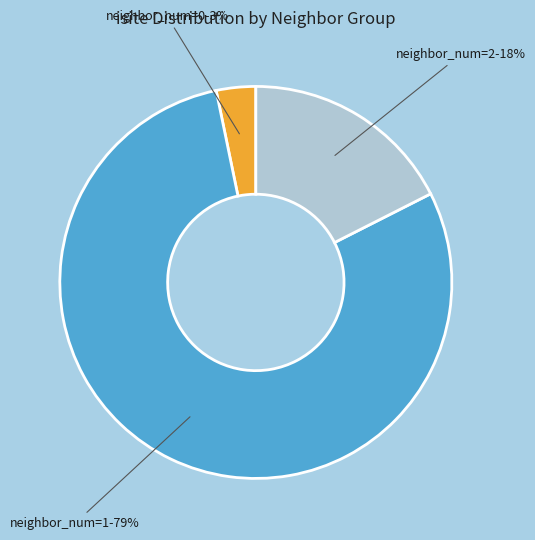

Is there a majority slice in this chart?

Yes